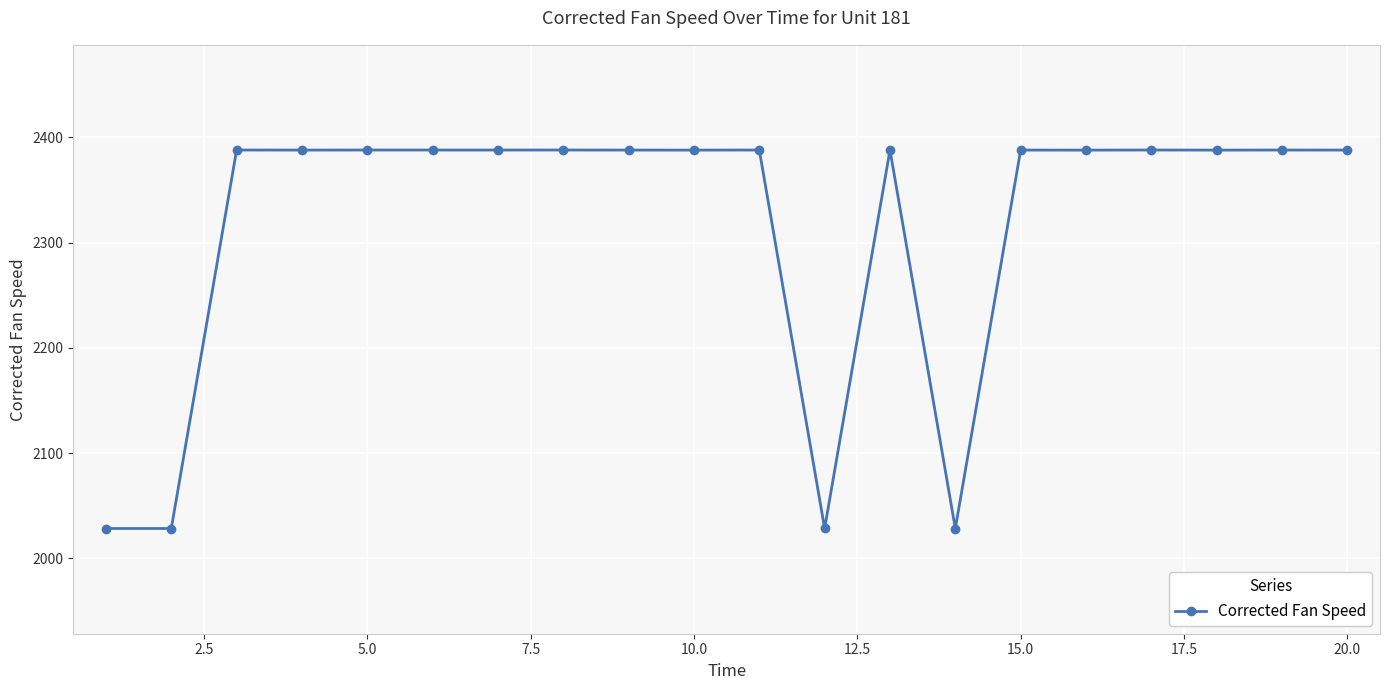

What is the difference between the maximum and minimum values?

359.9